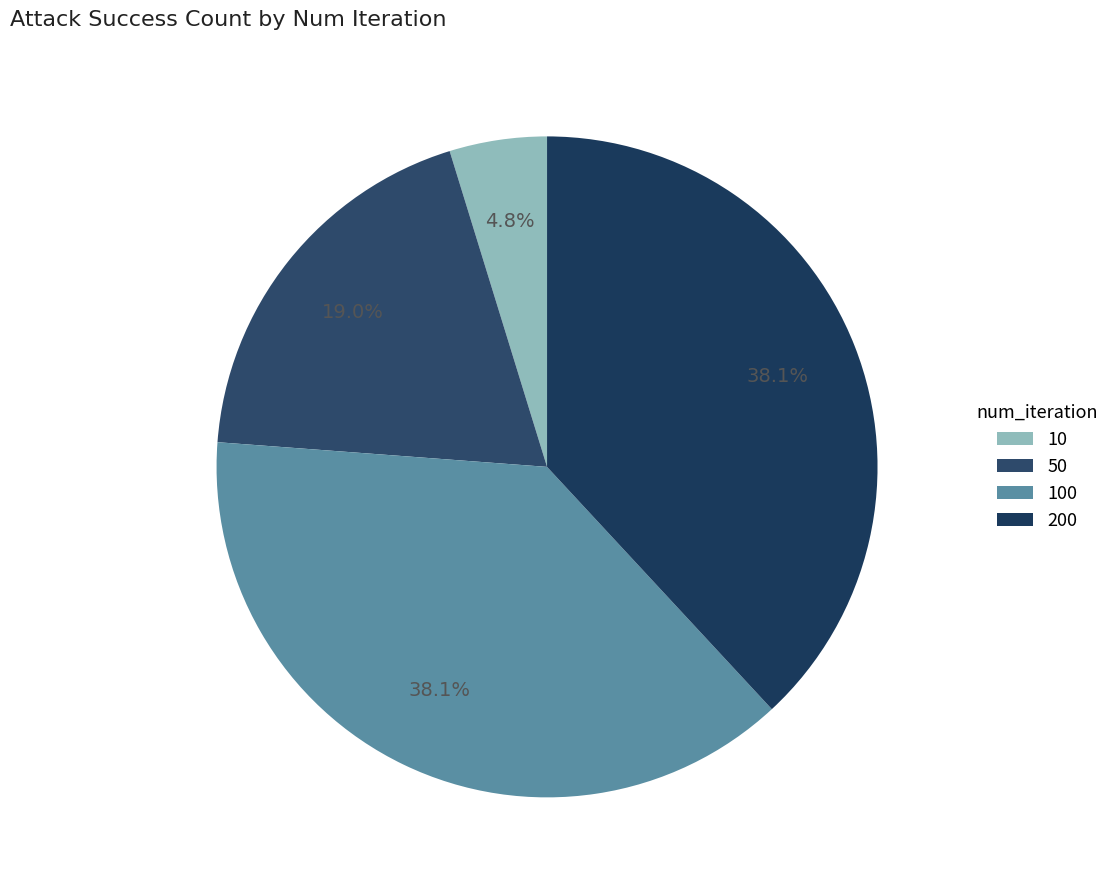

How many segments does this pie chart have?

4